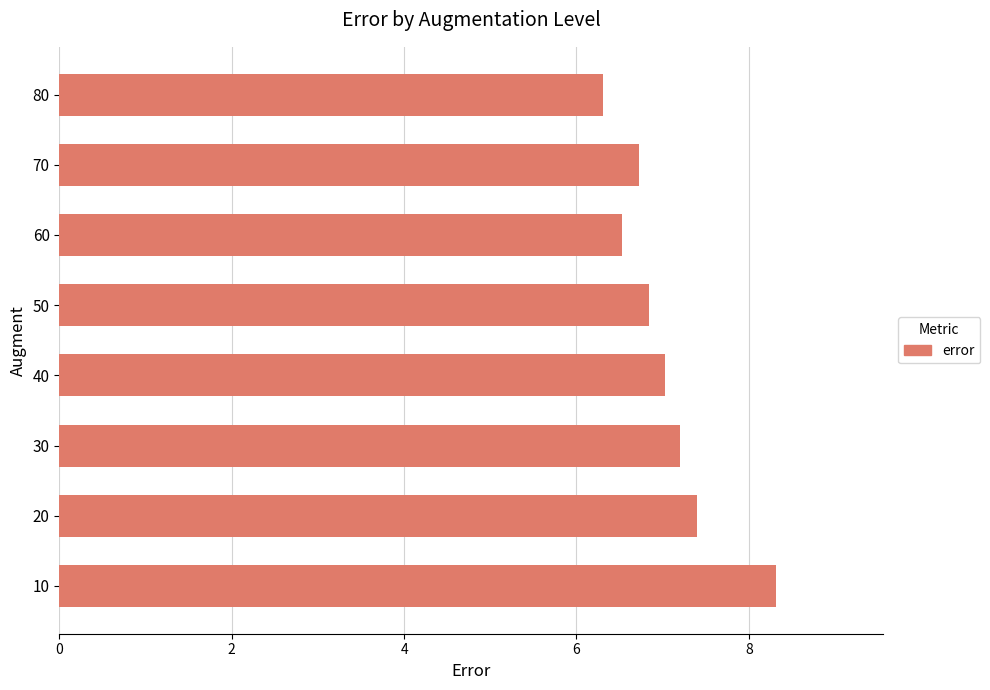

True or false: the data shows 4.5 at 50.

False